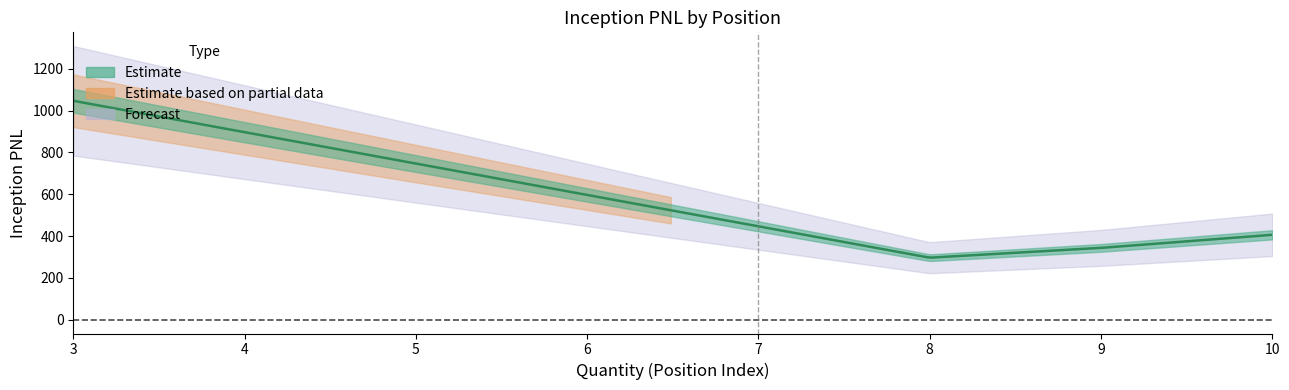

The value at 3 is 1046.9. True or false?

True